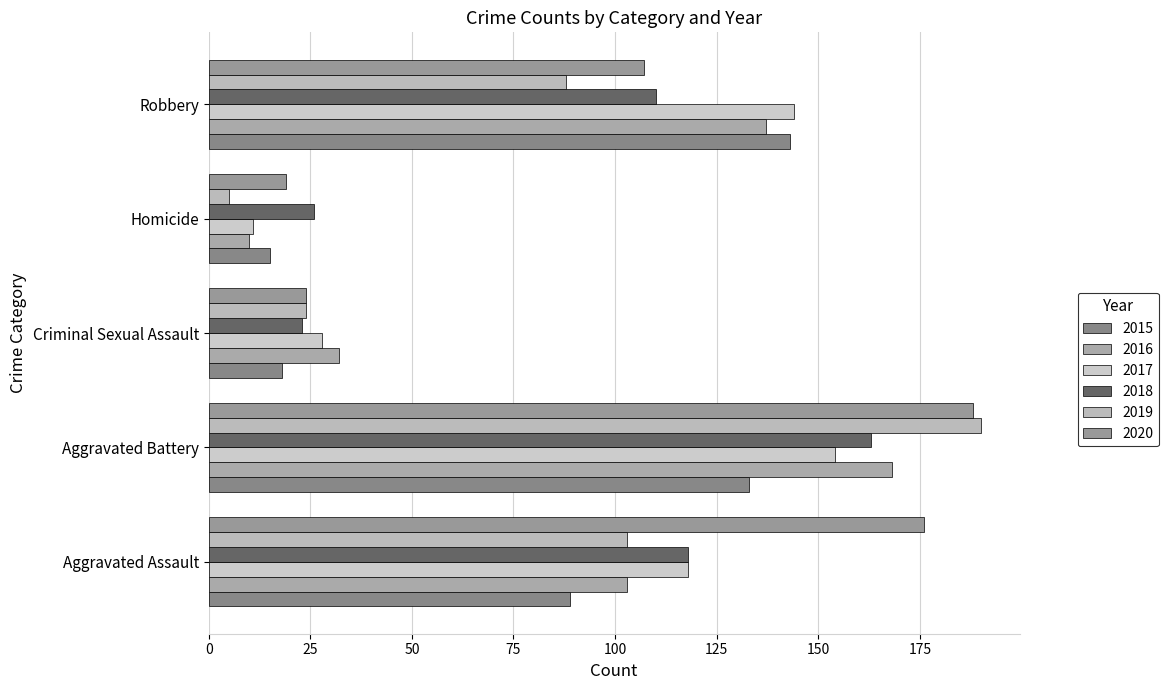

What value does the 2020 series have at Criminal Sexual Assault?

24